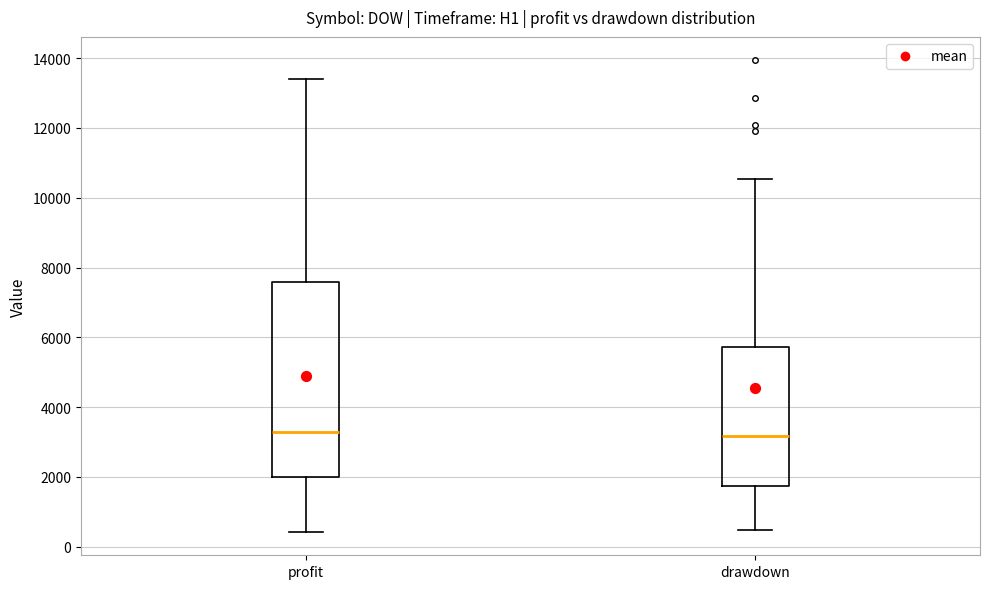

Reading left to right, transcribe this box plot: for each box, give where its median line is, the range the box spans, and where its two whiskers end, as read against the y-axis. The values are not printed on the chart, so give them approximately, as read against the axis.

profit: median 3200, box 2000 to 7600, whiskers 400 to 13400
drawdown: median 3200, box 1800 to 5800, whiskers 400 to 10600